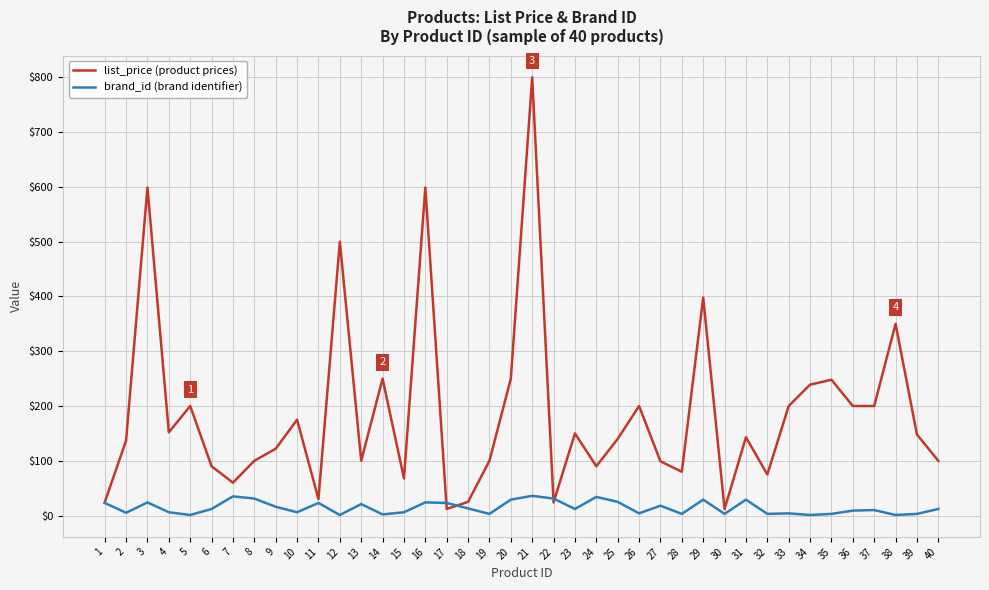

List the series in order of their overall mean, lowest first.

brand_id (brand identifier), list_price (product prices)